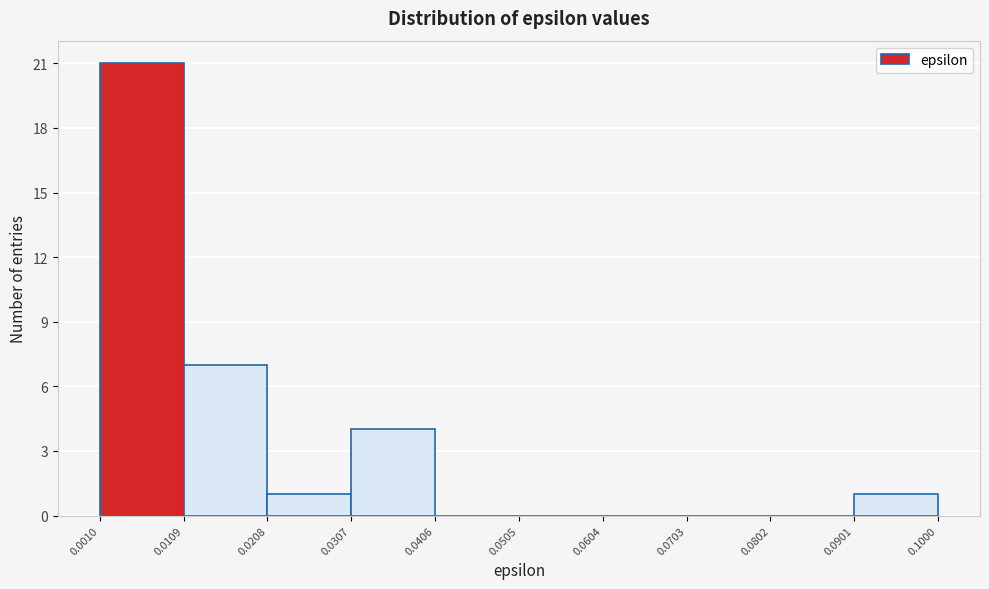

Over which range of the x-axis is the bar tallest?

0.0010 to 0.0109